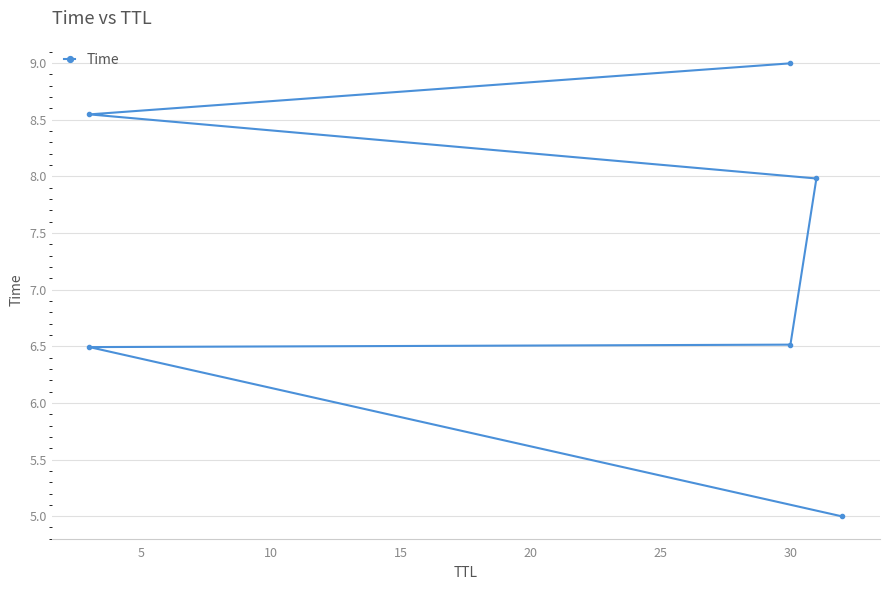

Approximately how many times larger is the value at 5 compared to 25?

0.7